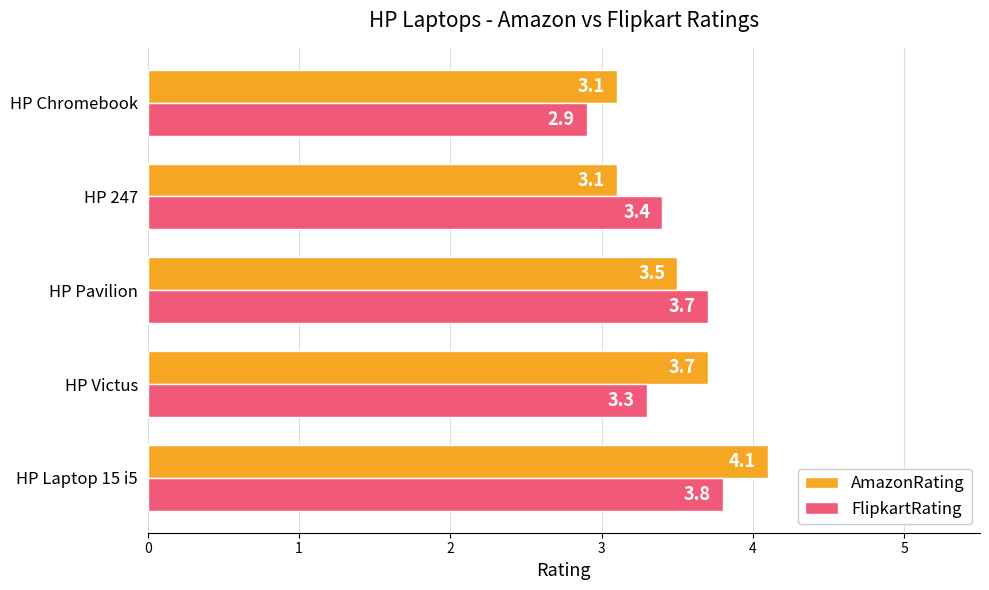

What are all the series names shown in the legend?

AmazonRating, FlipkartRating